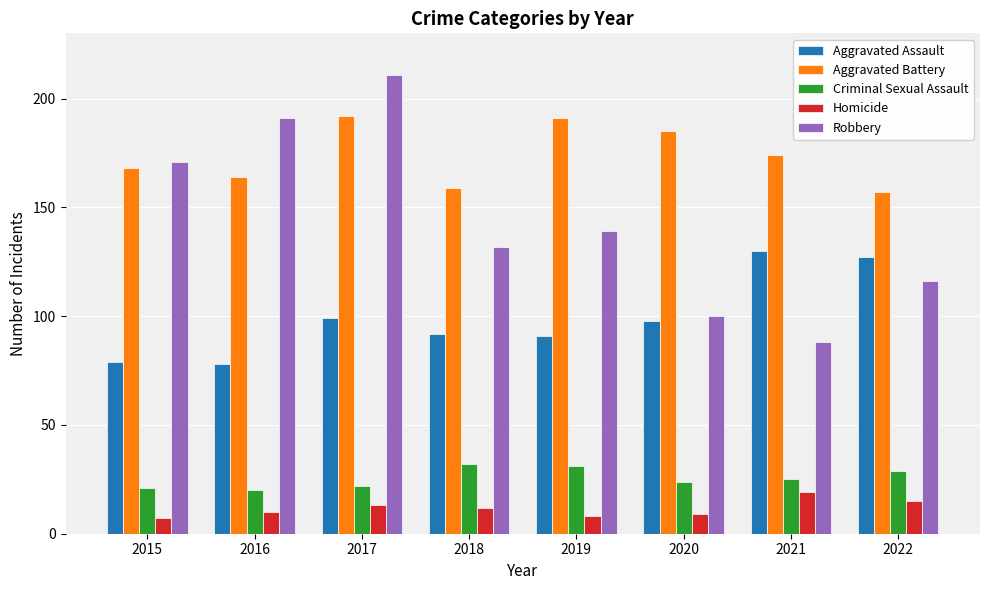

What is the spread (max minus min) of values at 2021?

155